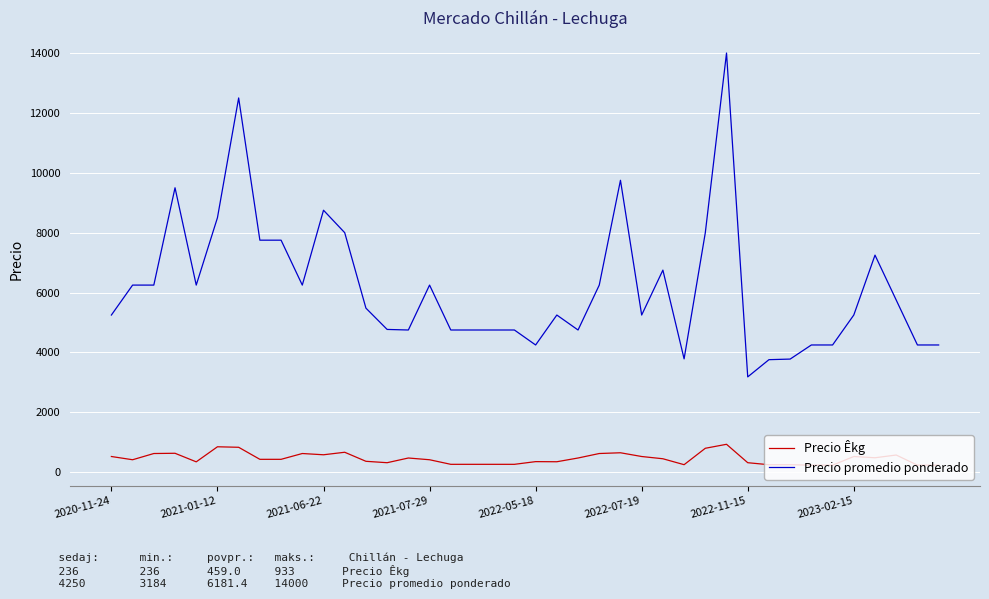

What are all the series names shown in the legend?

Precio Êkg, Precio promedio ponderado